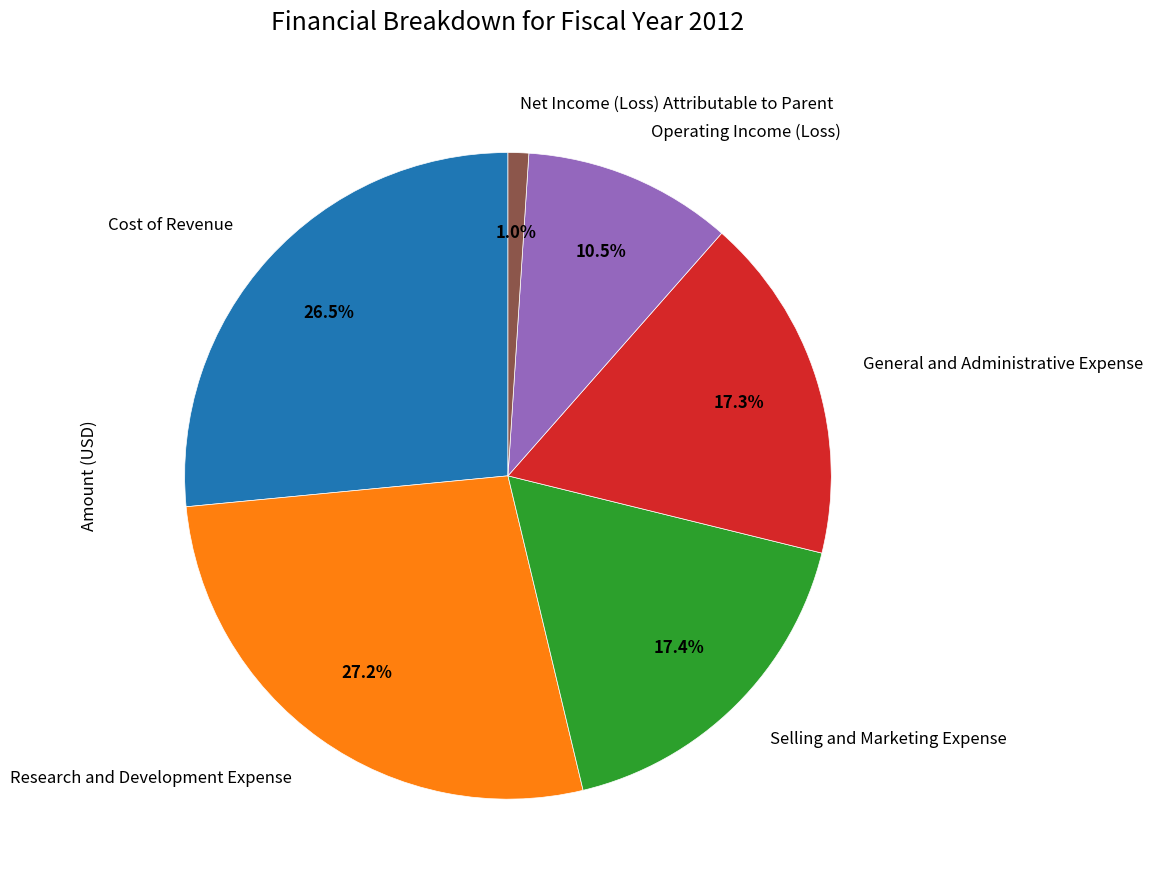

Count the number of slices in the pie.

6